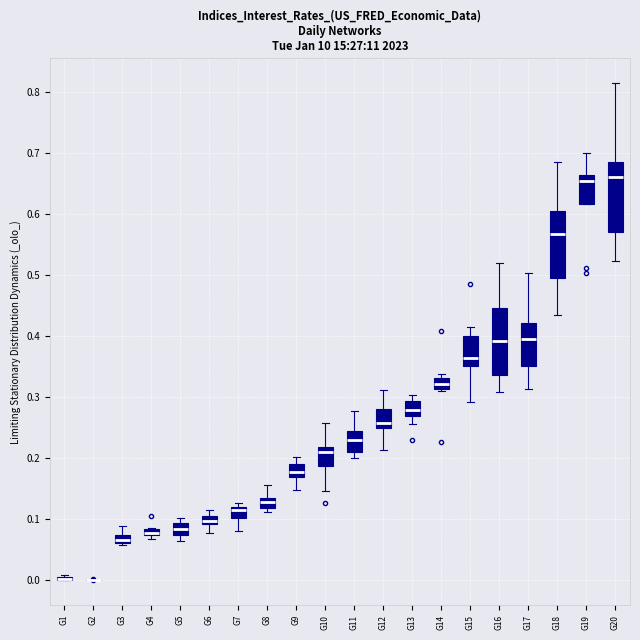

Where does the lower whisker of the box for G17 end on the y-axis? The values are not printed on the chart, so give them approximately, as read against the axis.

0.31